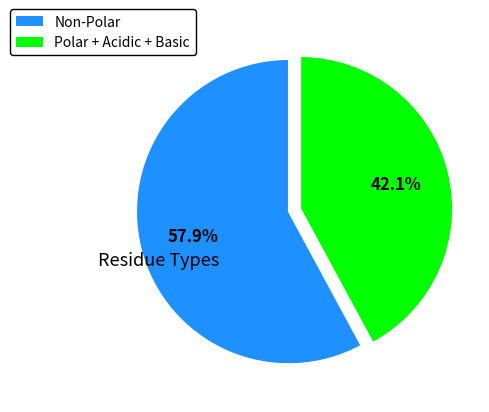

What percentage is the Non-Polar slice, to the nearest percent?

58%